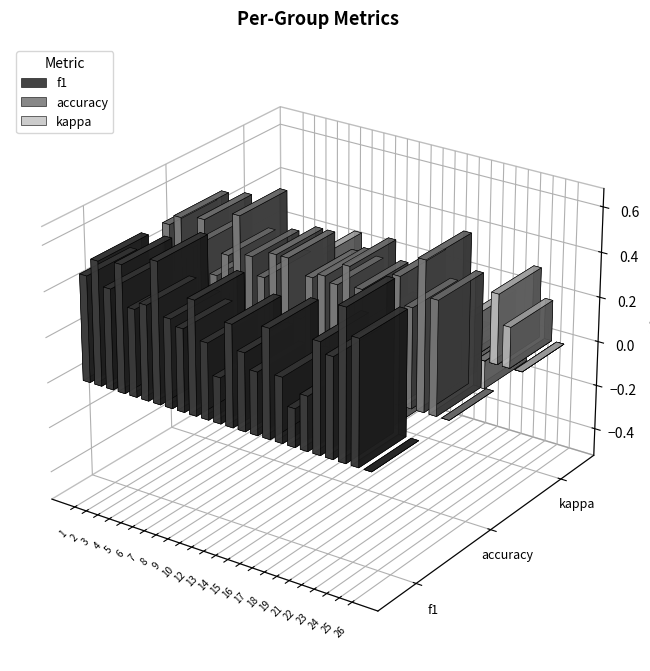

Count the accuracy values in the range 0 to 1.

24